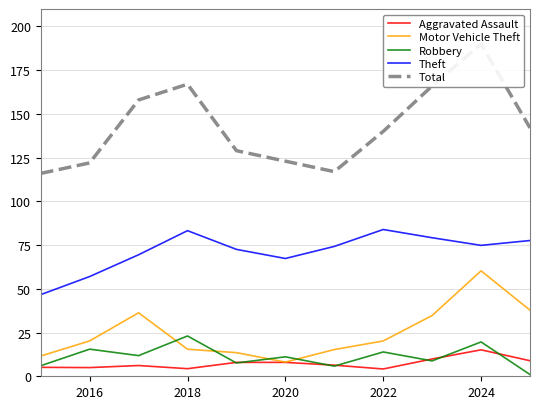

Which series has the largest total across all categories?

Total